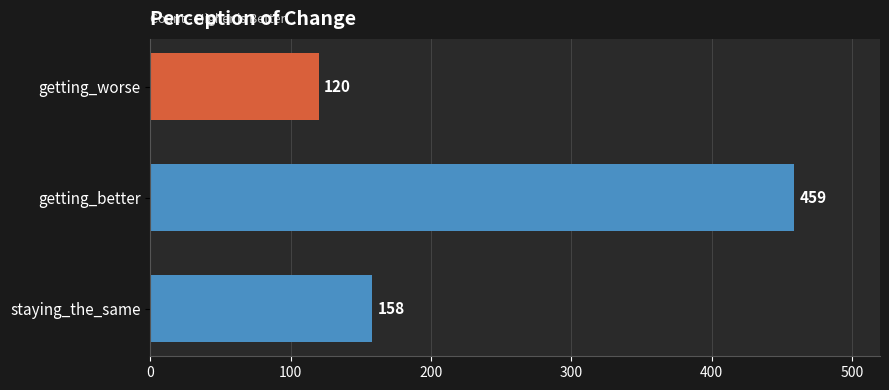

The value at getting_better is 241. True or false?

False